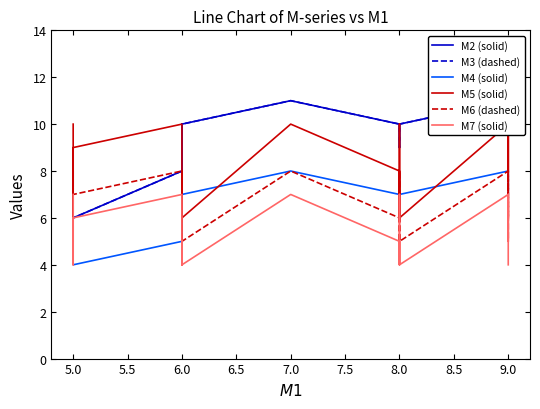

What is the difference between the maximum and minimum values in the M6 (dashed) series?

3